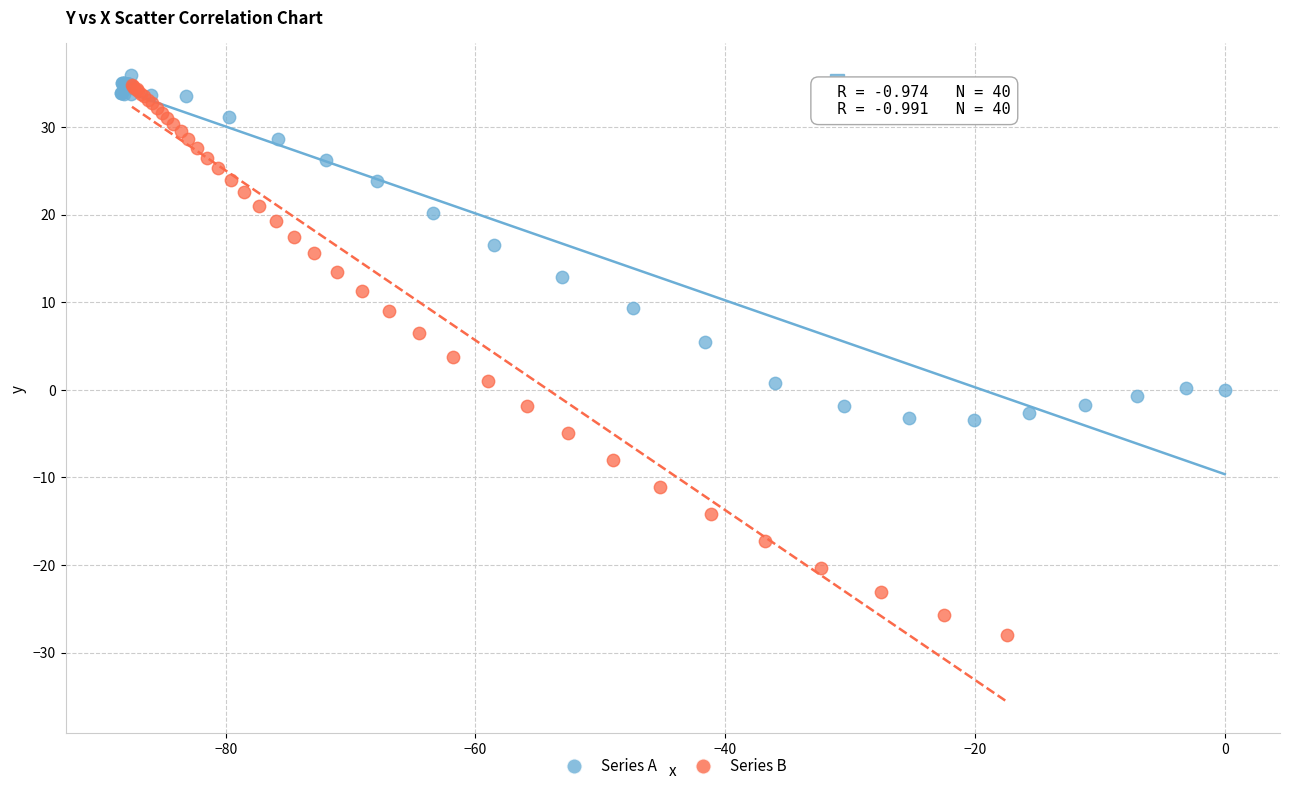

Which series contains the lowest Y value?

Series B